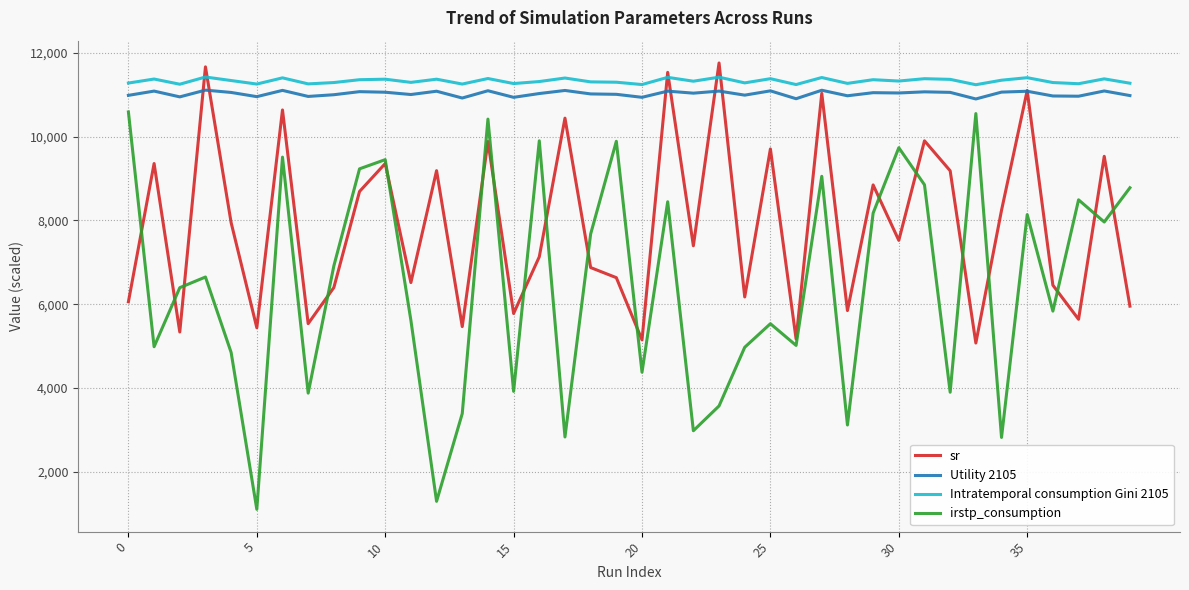

What is the smallest value displayed?

1106.1